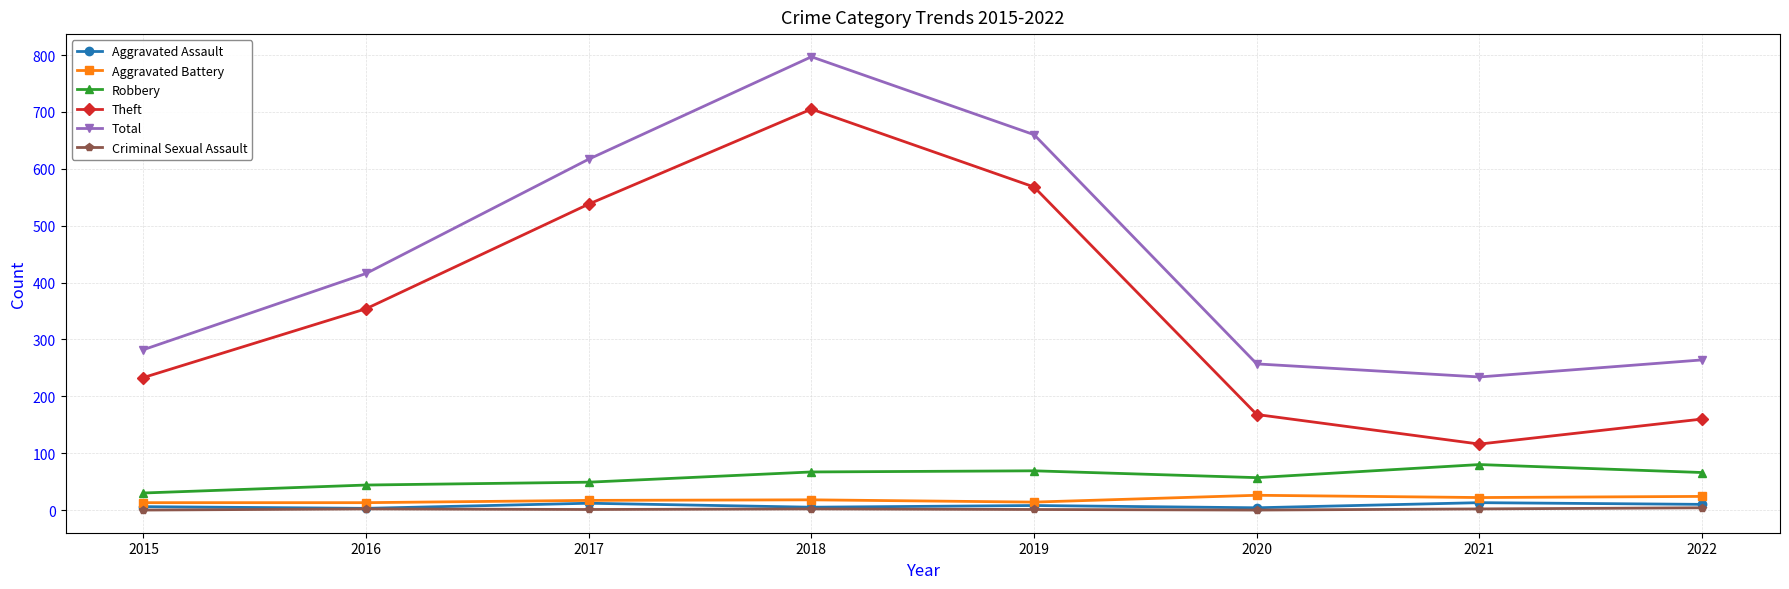

What is the total value across all series at 2018?

1594